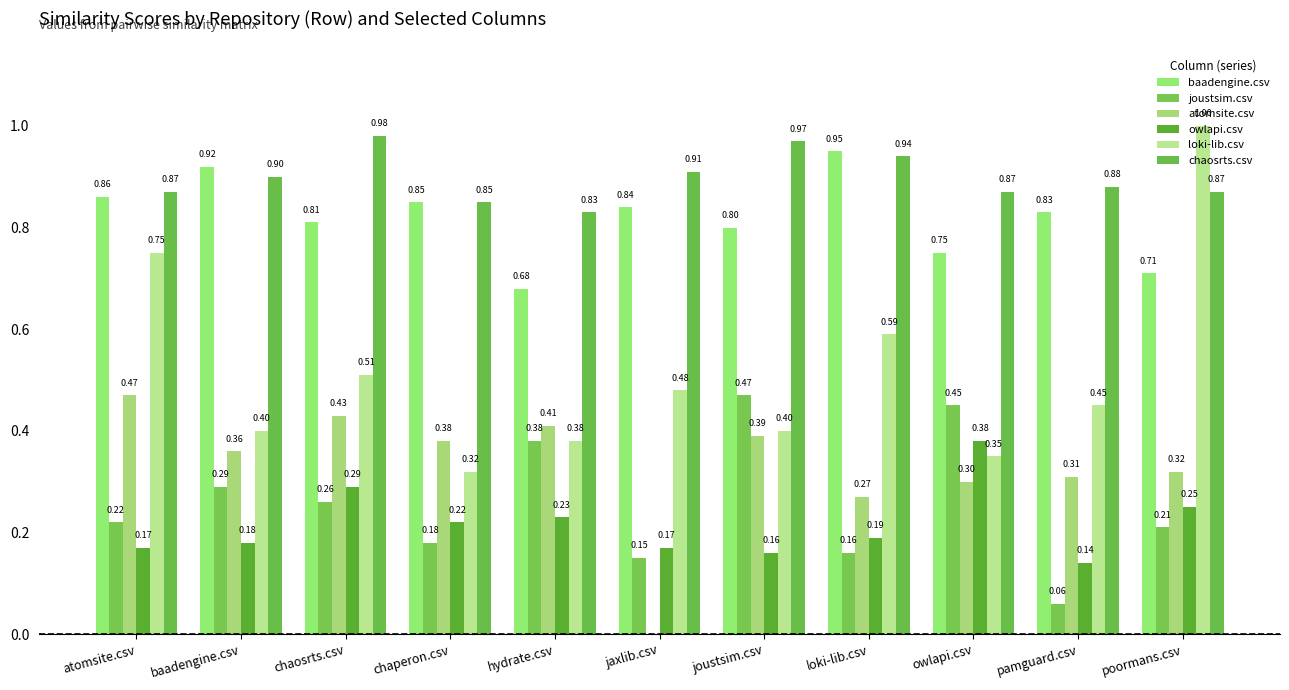

At pamguard.csv, list the series in order from largest to smallest.

chaosrts.csv, baadengine.csv, loki-lib.csv, atomsite.csv, owlapi.csv, joustsim.csv